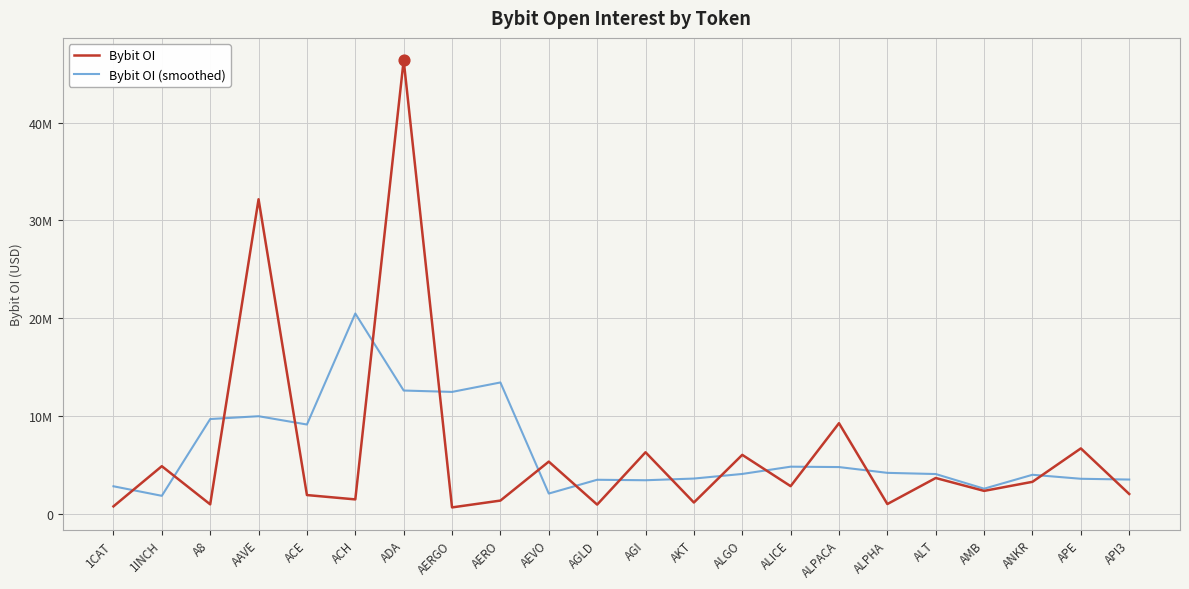

What is the total value across all series at ACH?

21980417